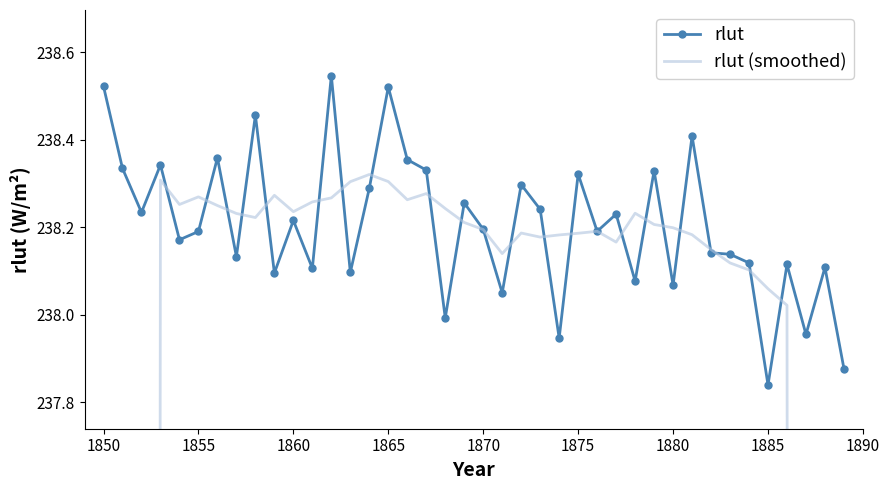

True or false: rlut (smoothed) has more than 2 points higher than both neighbors.

True